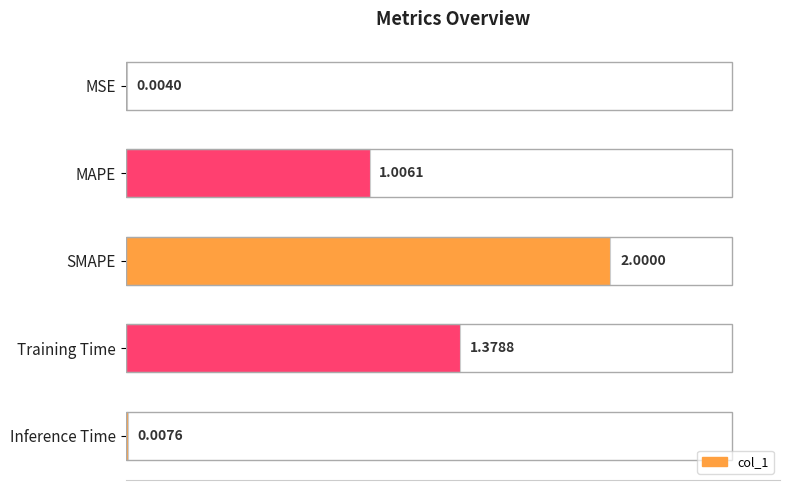

Where is the data nearest to the value 1?

MAPE